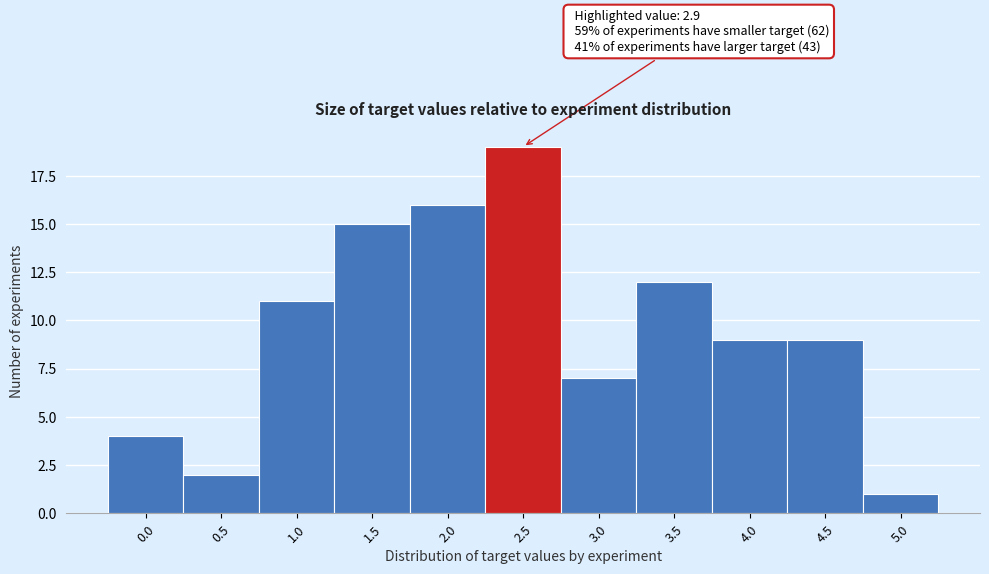

Reading left to right, list all the values displayed in this chart.

0.0=4	0.5=2	1.0=11	1.5=15	2.0=16	2.5=19	3.0=7	3.5=12	4.0=9	4.5=9	5.0=1